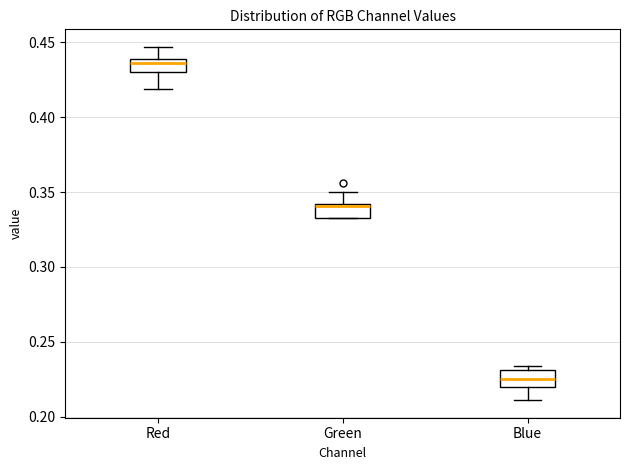

Where does the median line of the box for Blue sit on the y-axis? The values are not printed on the chart, so give them approximately, as read against the axis.

0.225